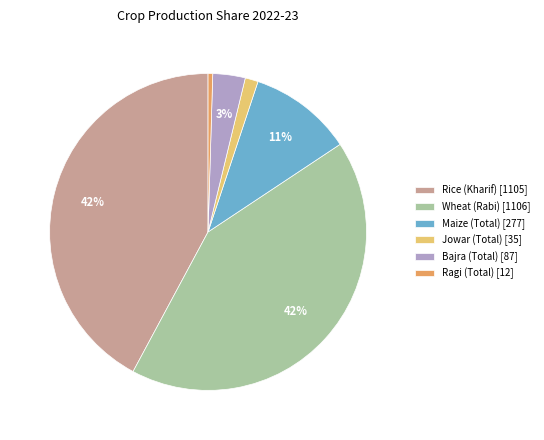

How many segments does this pie chart have?

6